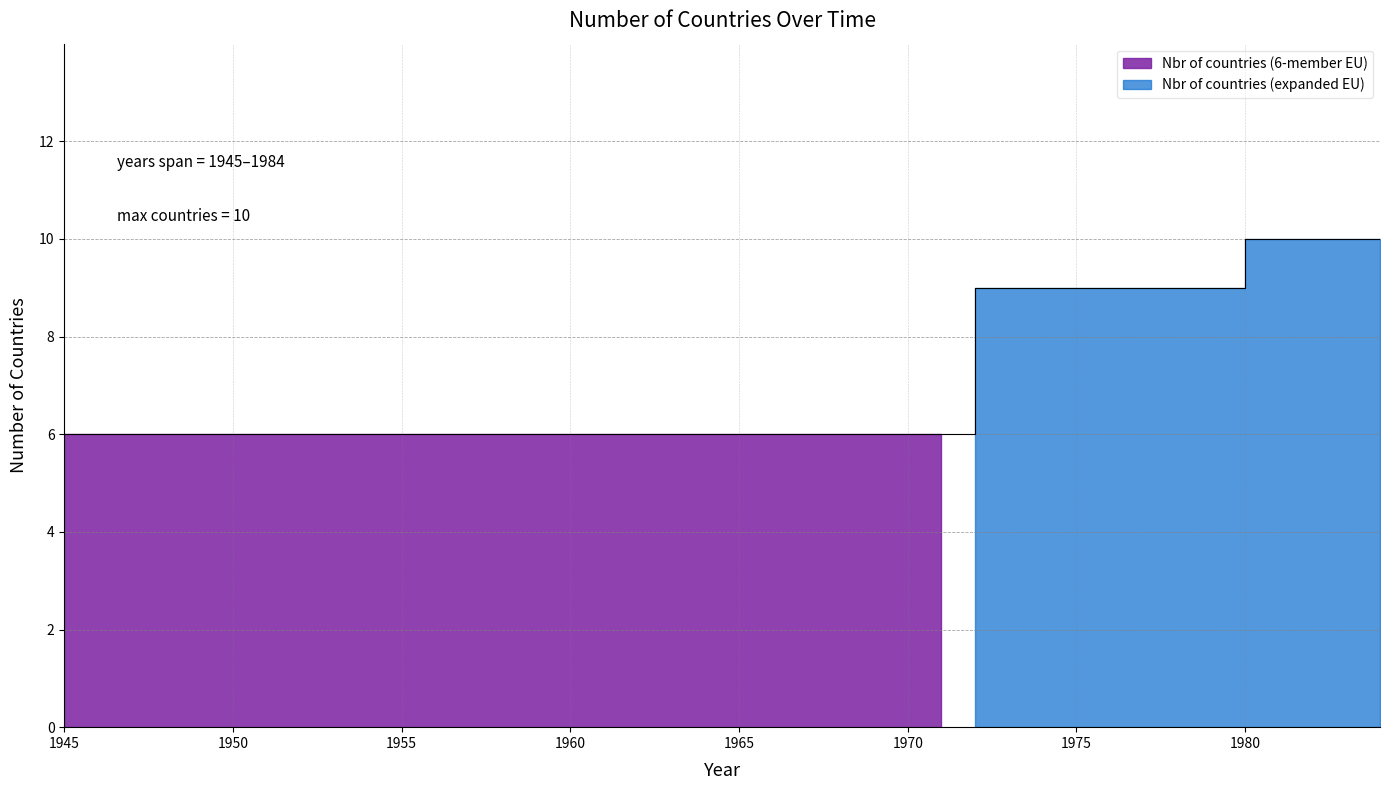

What is the change in value from 1952 to 1976?

+3